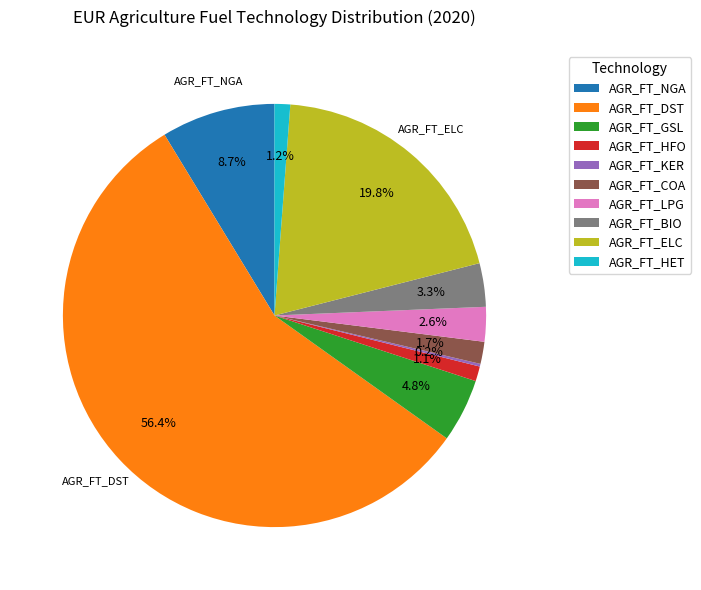

Is the sum of AGR_FT_NGA and AGR_FT_HET greater than half?

No